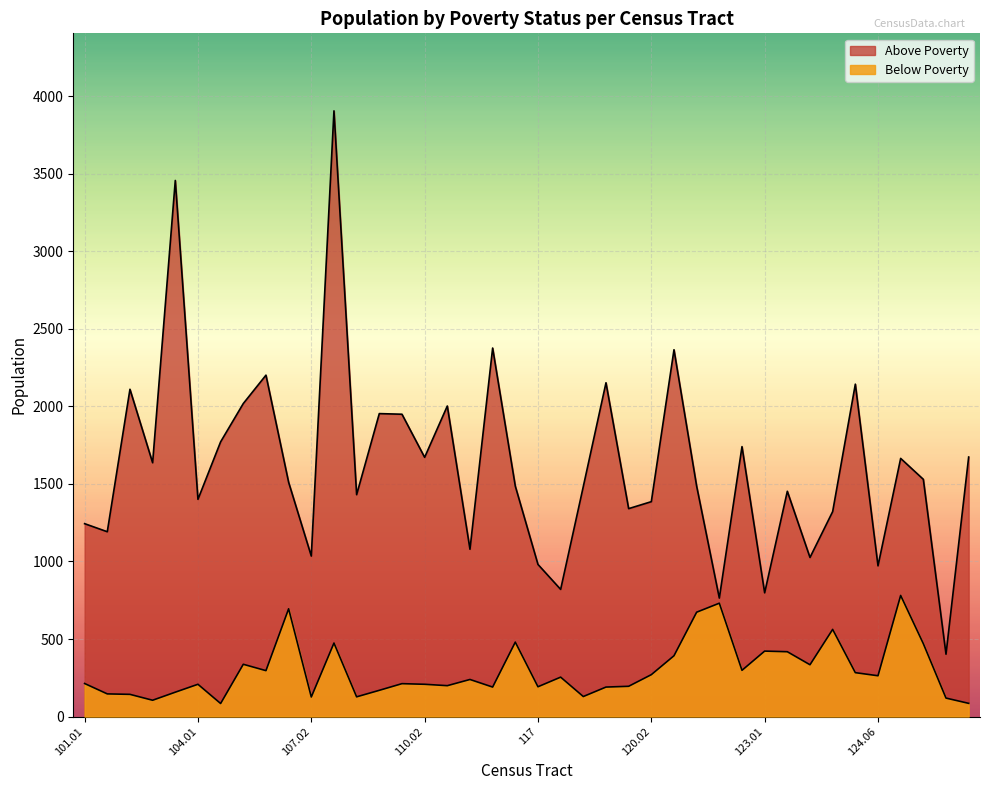

Read the Below Poverty value at 124.06, to the nearest 10.

260